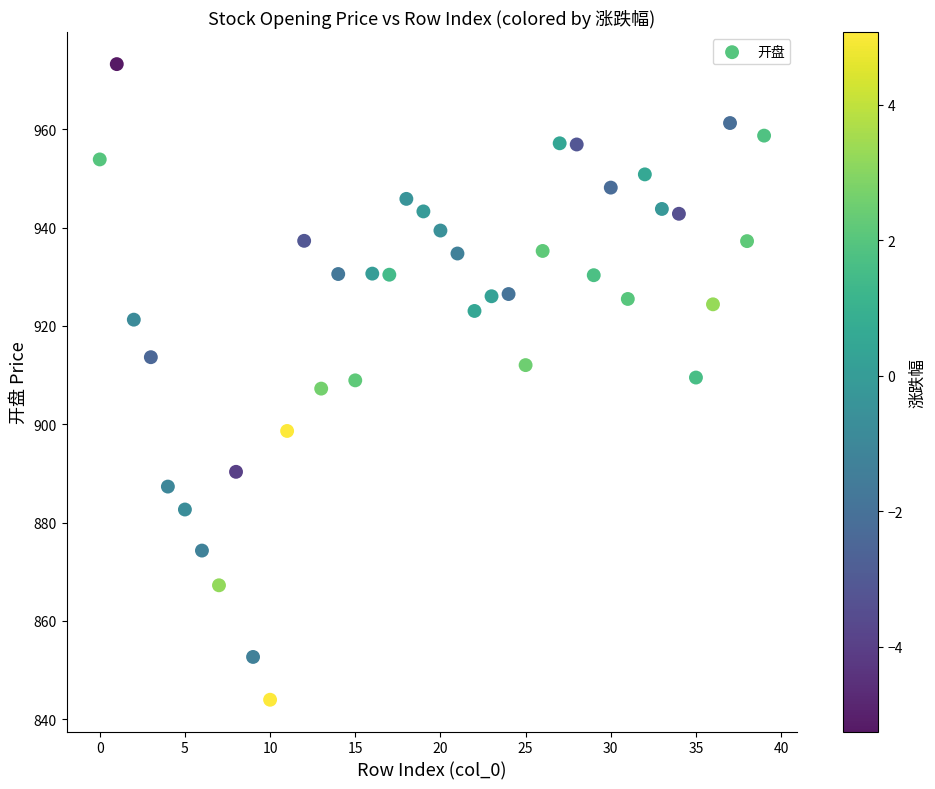

What is the range of Y values (max minus min)?

129.2